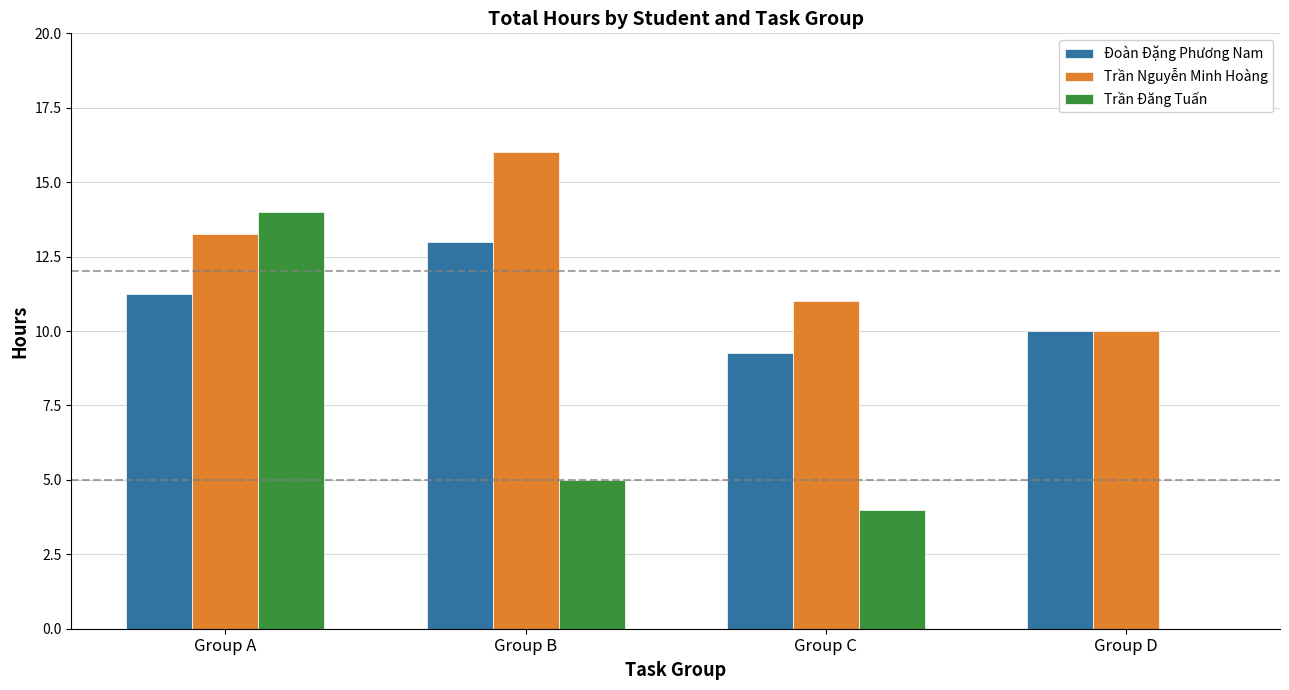

At which label is Trần Đăng Tuấn closest to 7?

Group B